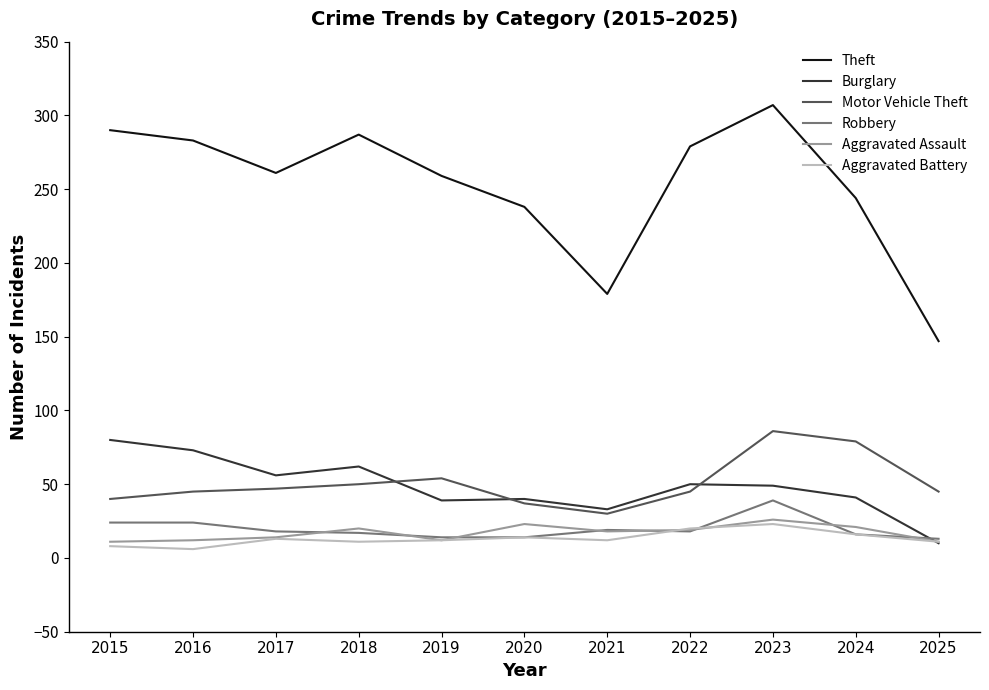

At which category is the sum across all series the highest?

2023